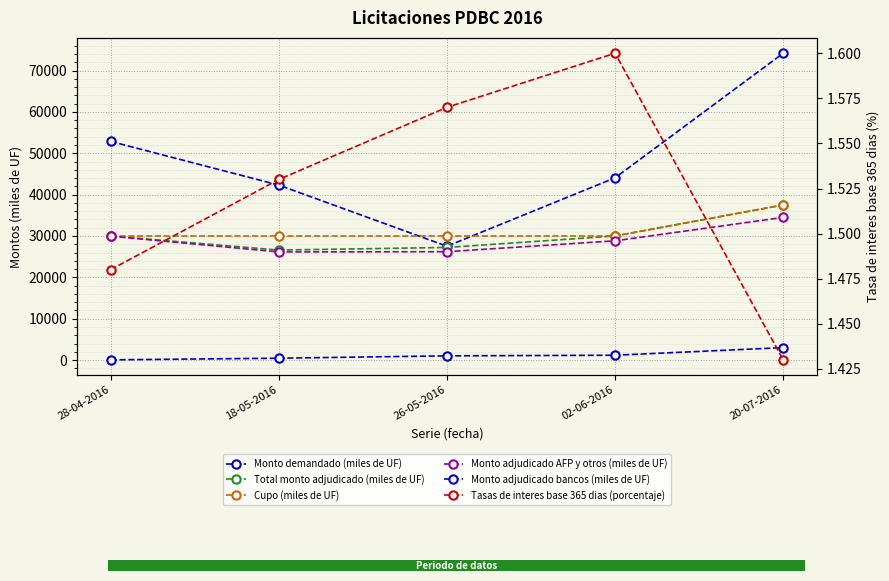

At 20-07-2016, list the series in order from largest to smallest.

Monto demandado (miles de UF), Total monto adjudicado (miles de UF), Cupo (miles de UF), Monto adjudicado AFP y otros (miles de UF), Monto adjudicado bancos (miles de UF), Tasas de interes base 365 dias (porcentaje)